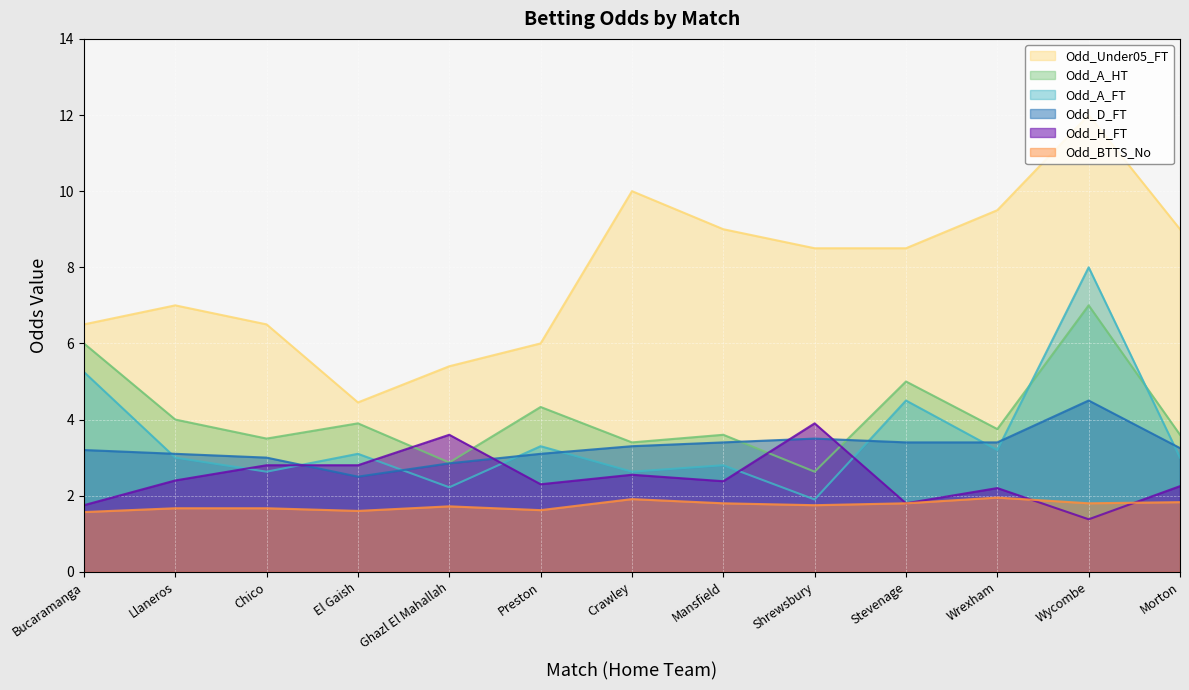

Rank the series by their maximum value, from lowest to highest.

Odd_BTTS_No, Odd_H_FT, Odd_D_FT, Odd_A_HT, Odd_A_FT, Odd_Under05_FT